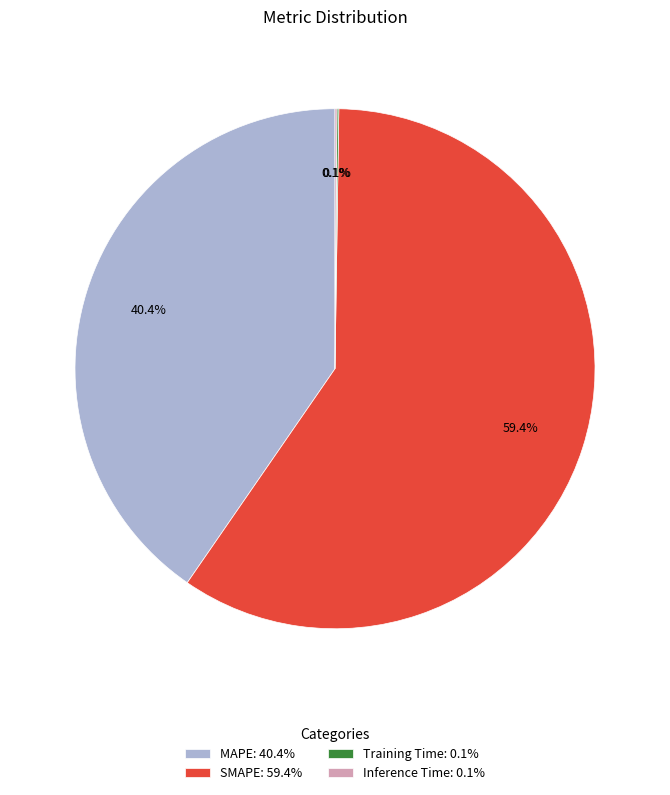

Which has a higher value, MAPE: 40.4% or SMAPE: 59.4%?

SMAPE: 59.4%